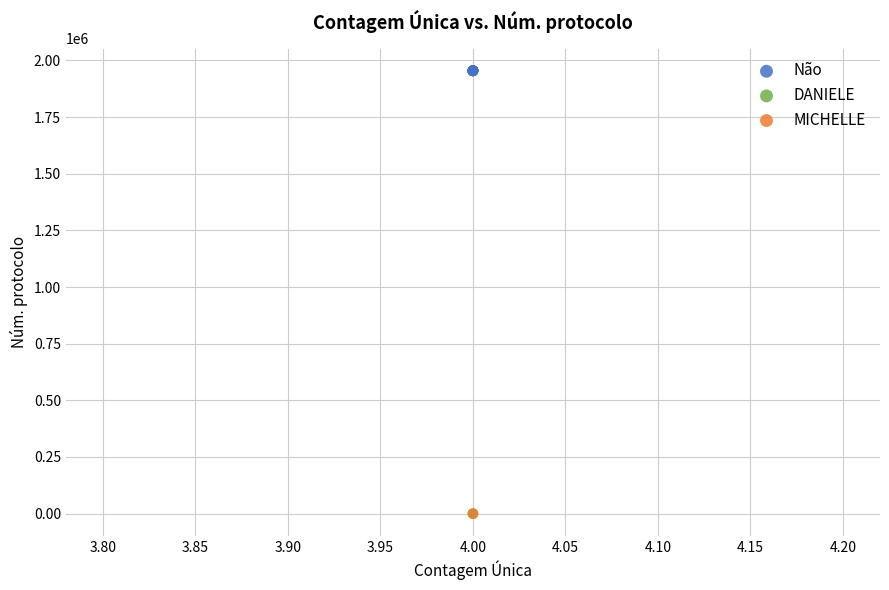

What are all the series names shown in the legend?

Não, DANIELE, MICHELLE